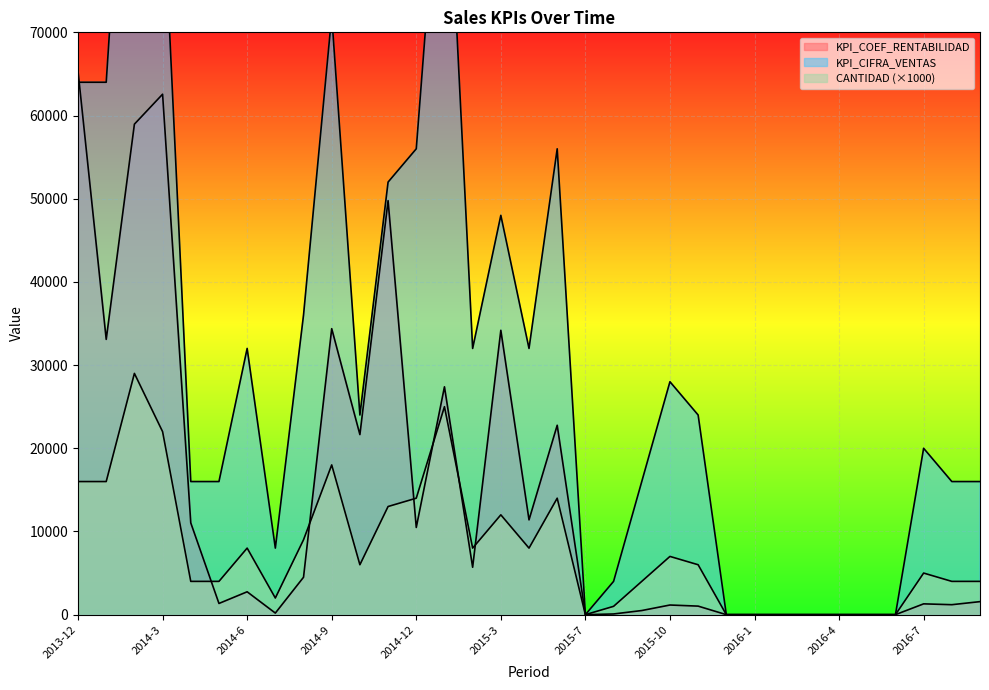

Is the value of CANTIDAD at 2014-11 greater than the value of KPI_COEF_RENTABILIDAD at 2014-12?

Yes